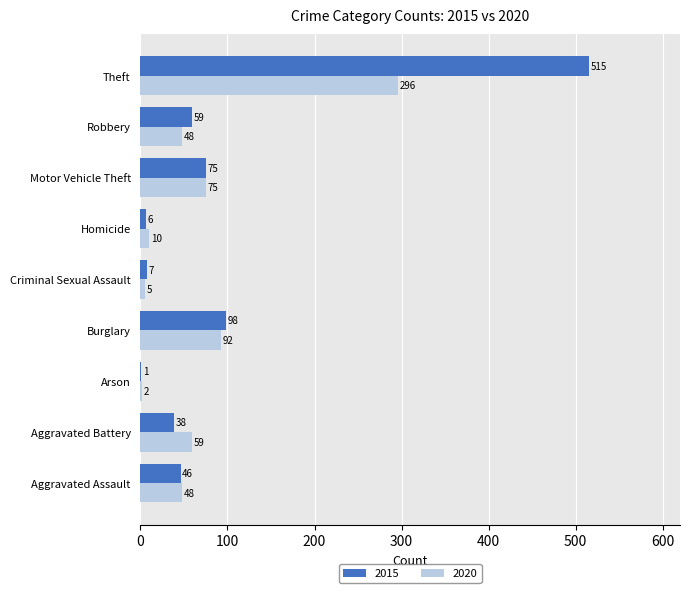

At which label does 2015 reach its peak?

Theft